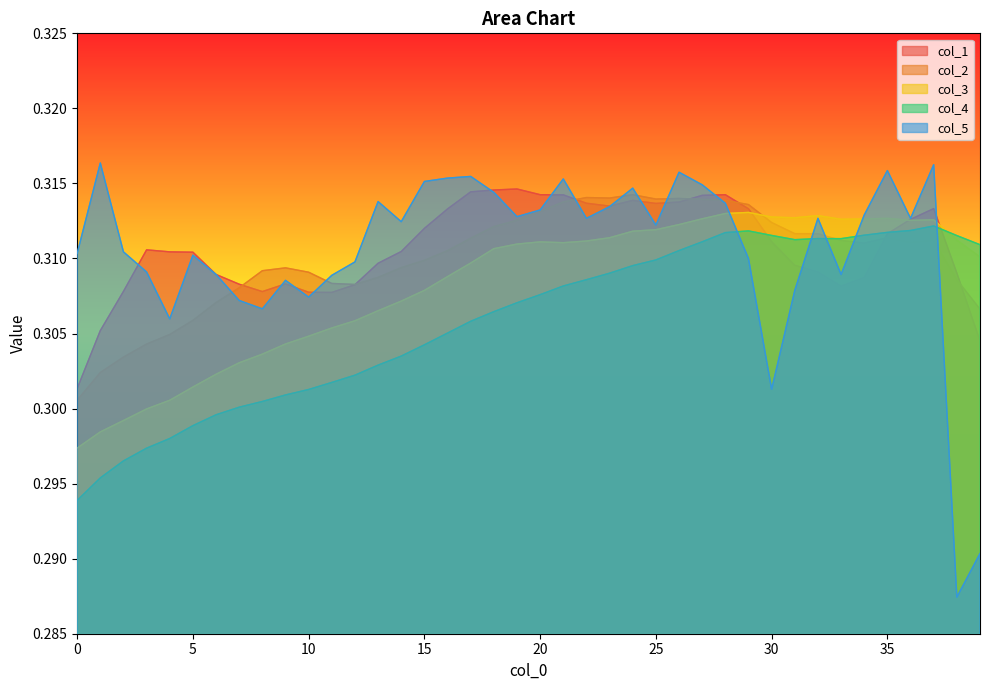

What is the sum of all col_2 values?

12.4